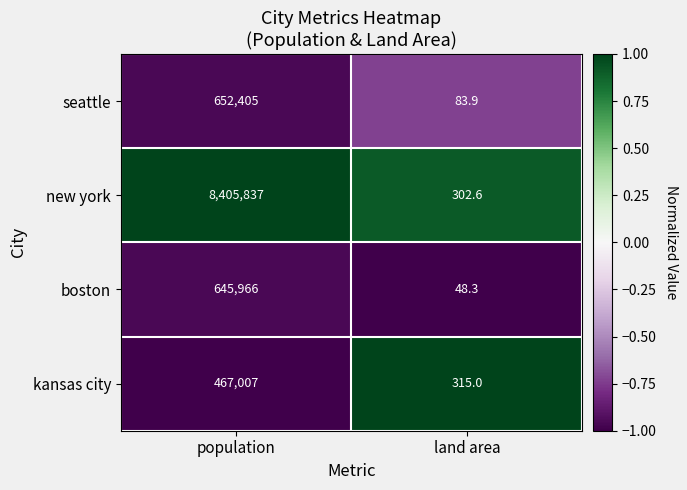

Which series has the widest spread of values?

new york